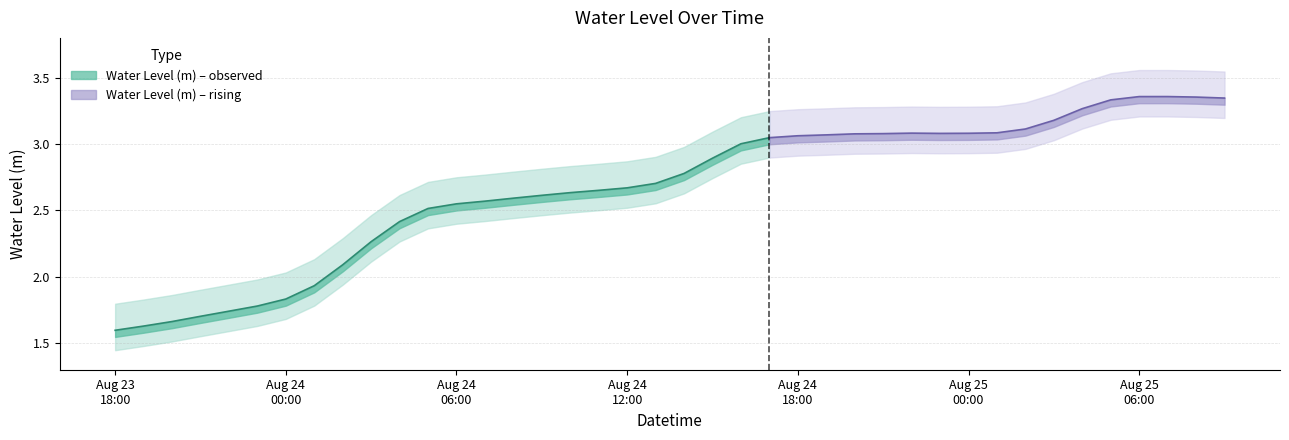

The chart shows a value of 2.6 at 2024-08-24 10:00:00. True or false?

True